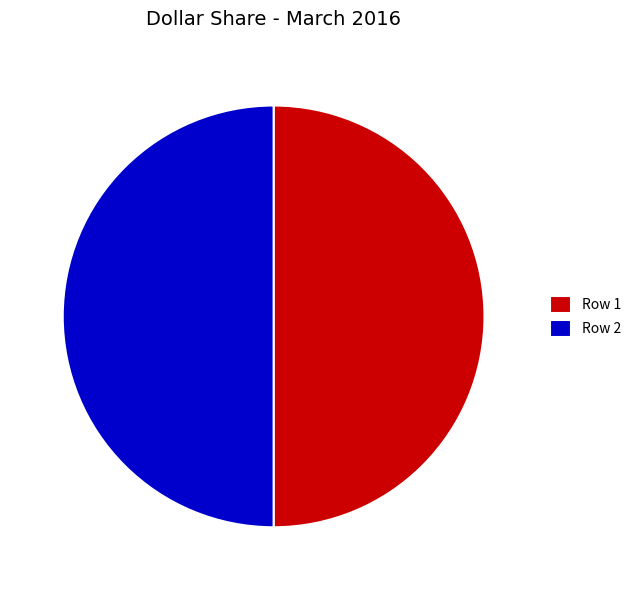

The Row 1 slice represents 58% of the pie. True or false?

False